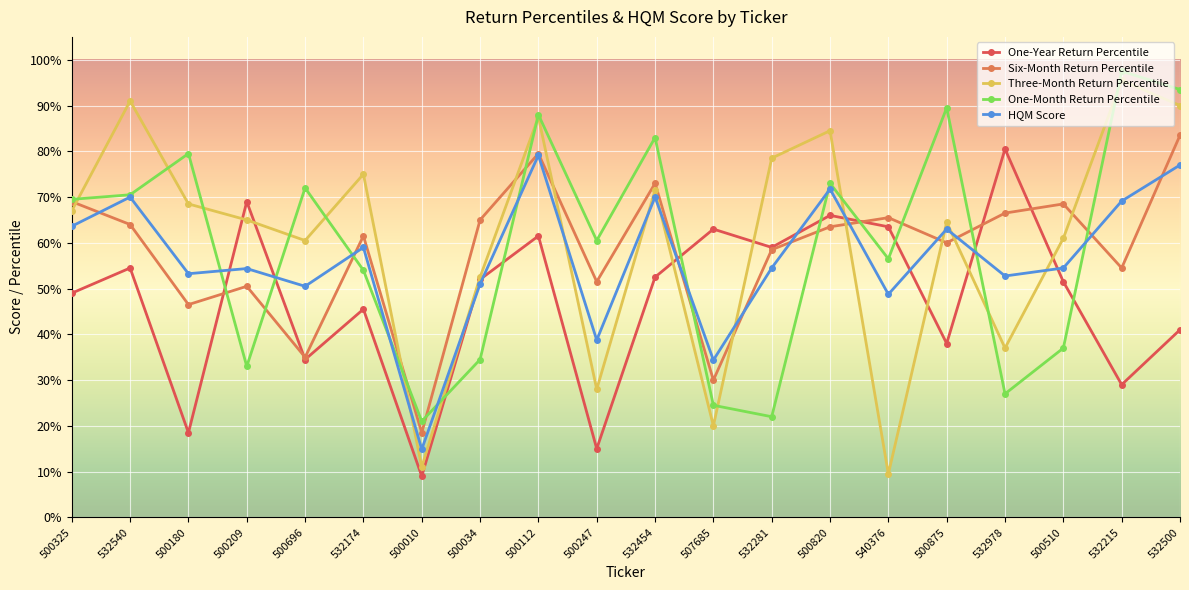

Reading left to right, transcribe all the data shown in this chart.

One-Year Return Percentile: 500325=0.5	532540=0.5	500180=0.2	500209=0.7	500696=0.3	532174=0.5	500010=0.1	500034=0.5	500112=0.6	500247=0.1	532454=0.5	507685=0.6	532281=0.6	500820=0.7	540376=0.6	500875=0.4	532978=0.8	500510=0.5	532215=0.3	532500=0.4
Six-Month Return Percentile: 500325=0.7	532540=0.6	500180=0.5	500209=0.5	500696=0.3	532174=0.6	500010=0.2	500034=0.7	500112=0.8	500247=0.5	532454=0.7	507685=0.3	532281=0.6	500820=0.6	540376=0.7	500875=0.6	532978=0.7	500510=0.7	532215=0.5	532500=0.8
Three-Month Return Percentile: 500325=0.7	532540=0.9	500180=0.7	500209=0.7	500696=0.6	532174=0.8	500010=0.1	500034=0.5	500112=0.9	500247=0.3	532454=0.7	507685=0.2	532281=0.8	500820=0.8	540376=0.1	500875=0.6	532978=0.4	500510=0.6	532215=1.0	532500=0.9
One-Month Return Percentile: 500325=0.7	532540=0.7	500180=0.8	500209=0.3	500696=0.7	532174=0.5	500010=0.2	500034=0.3	500112=0.9	500247=0.6	532454=0.8	507685=0.2	532281=0.2	500820=0.7	540376=0.6	500875=0.9	532978=0.3	500510=0.4	532215=1.0	532500=0.9
HQM Score: 500325=0.6	532540=0.7	500180=0.5	500209=0.5	500696=0.5	532174=0.6	500010=0.1	500034=0.5	500112=0.8	500247=0.4	532454=0.7	507685=0.3	532281=0.5	500820=0.7	540376=0.5	500875=0.6	532978=0.5	500510=0.5	532215=0.7	532500=0.8